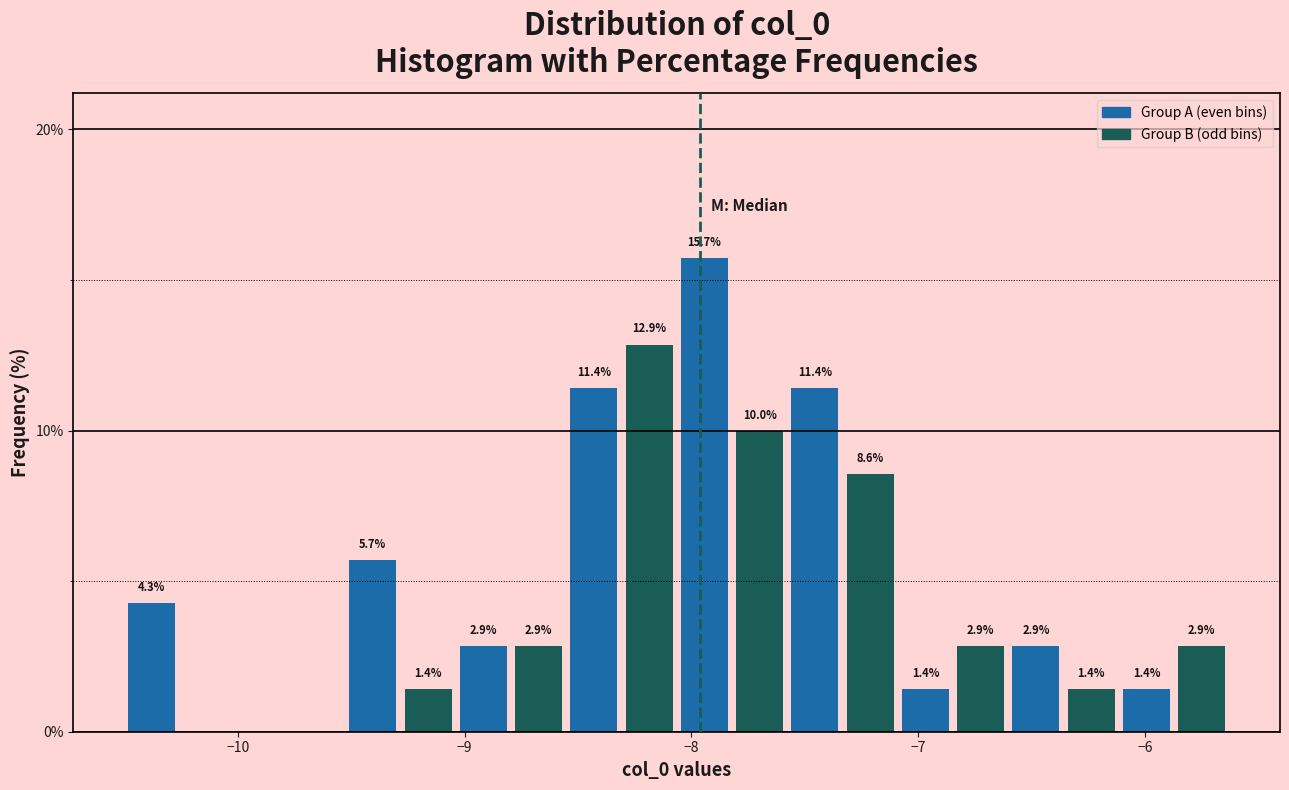

Around what value on the x-axis is the tallest bar? Give the approximate position of its centre, as read against the axis.

-7.9